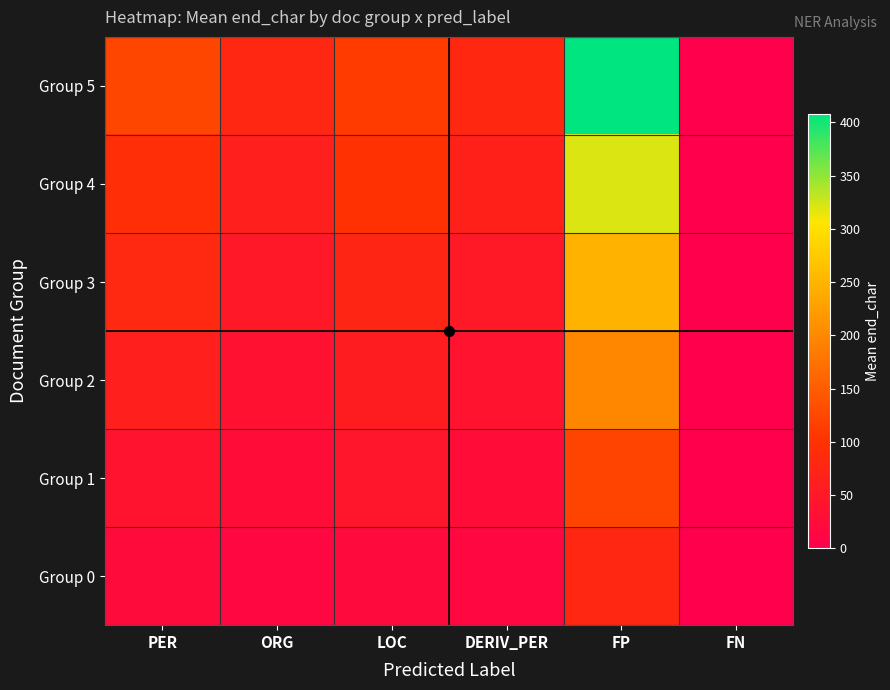

At which category does the chart reach its peak across all series?

FP